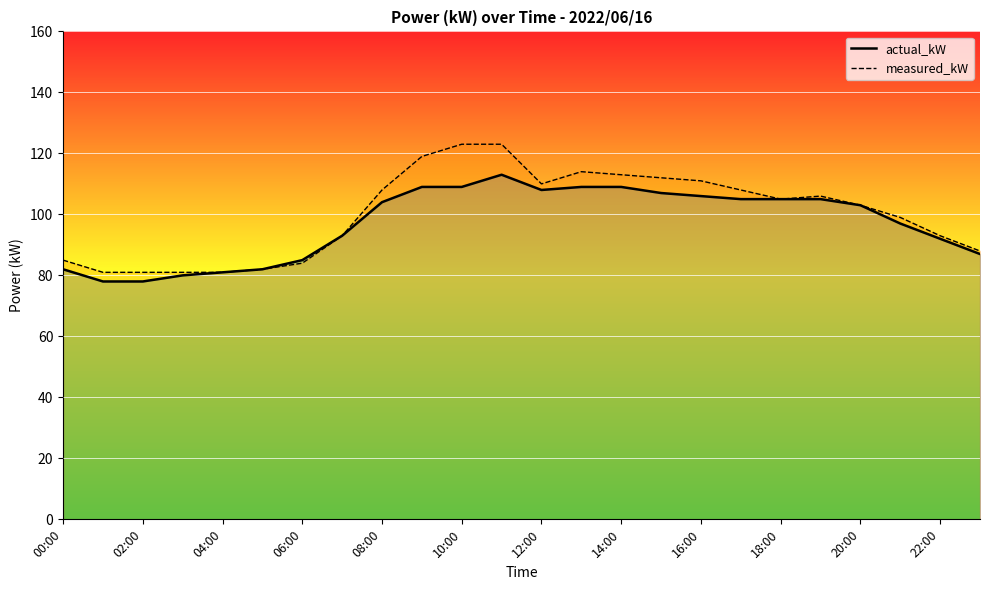

Which series has the largest range (max minus min)?

measured_kW